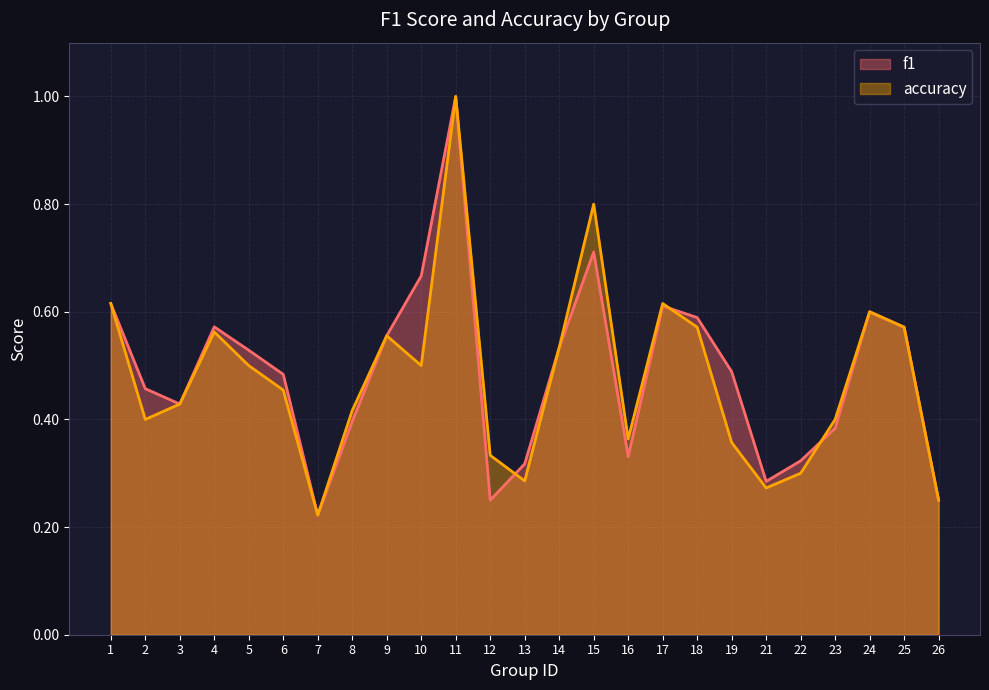

The accuracy series shows 0.5 at 16. True or false?

False